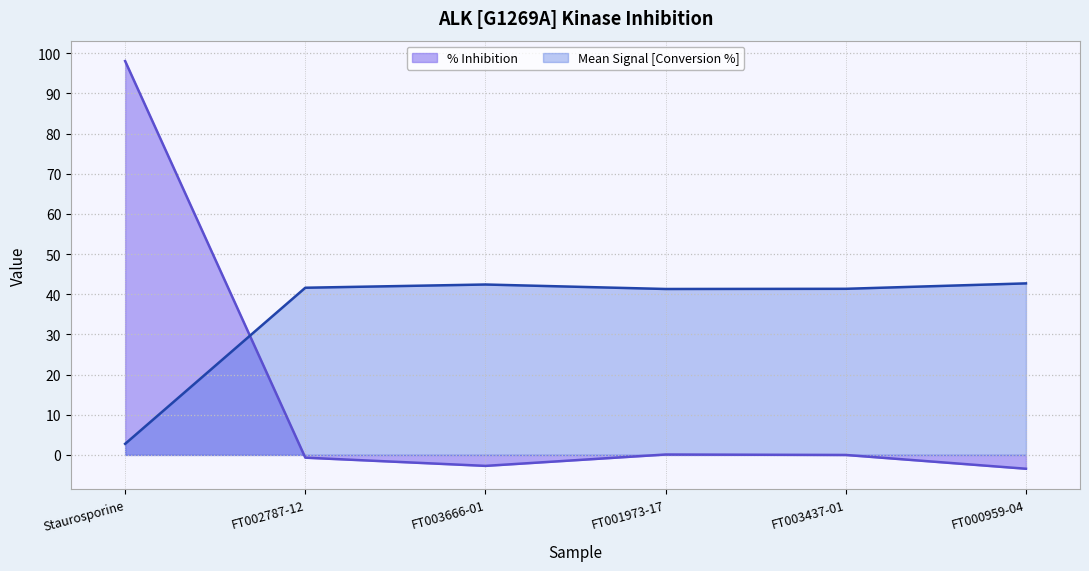

How many lines are shown in the chart?

2